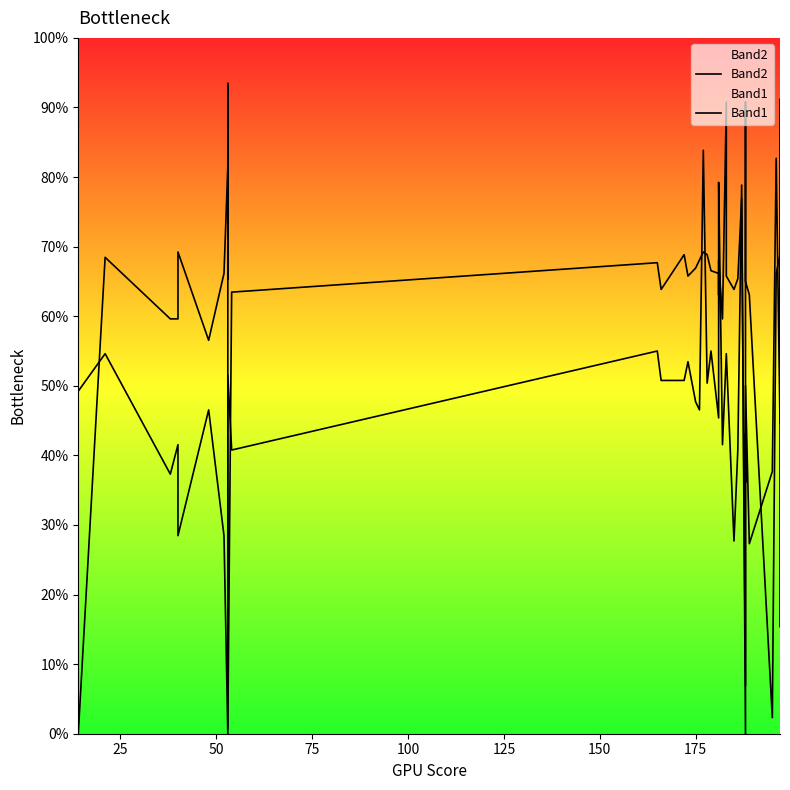

Is the value of Band1 at 34 greater than the value of Band2 at 125?

No